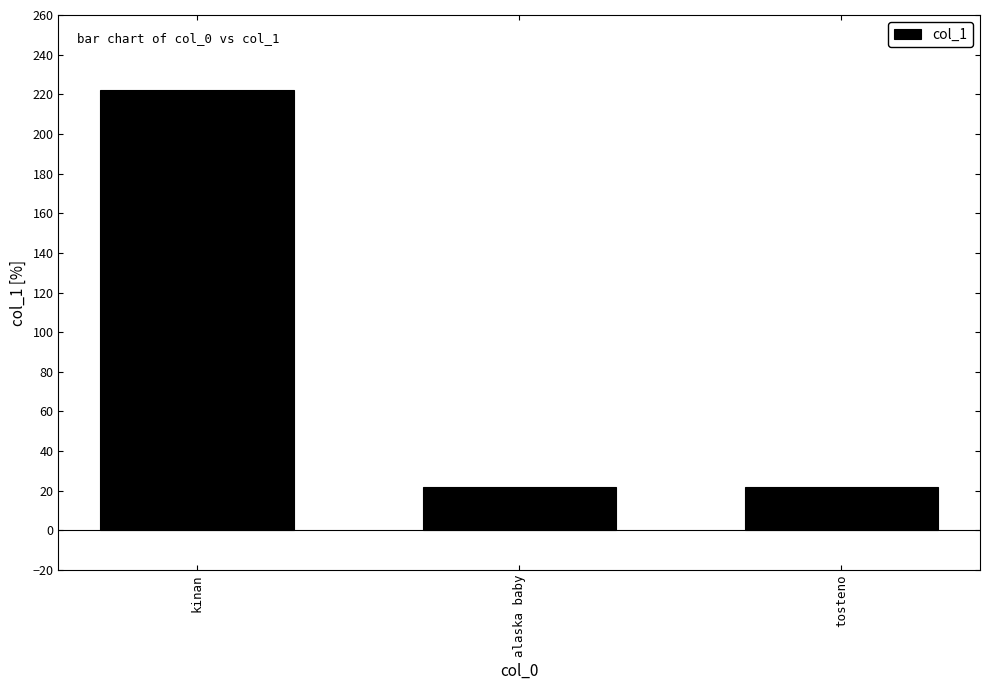

The value at alaska baby is 32. True or false?

False